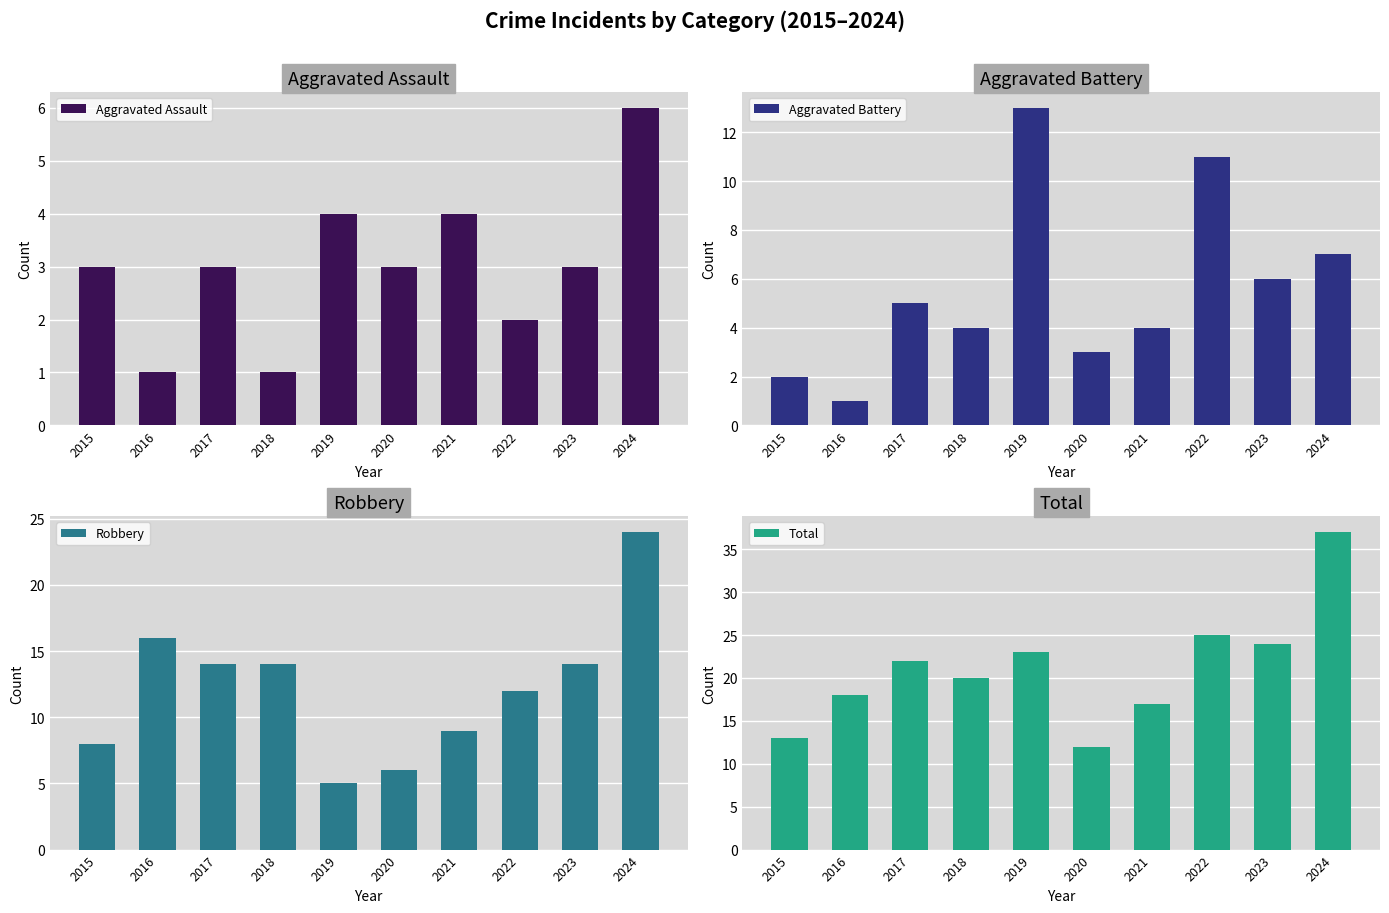

Between 2020 and 2018, which is larger?

2020